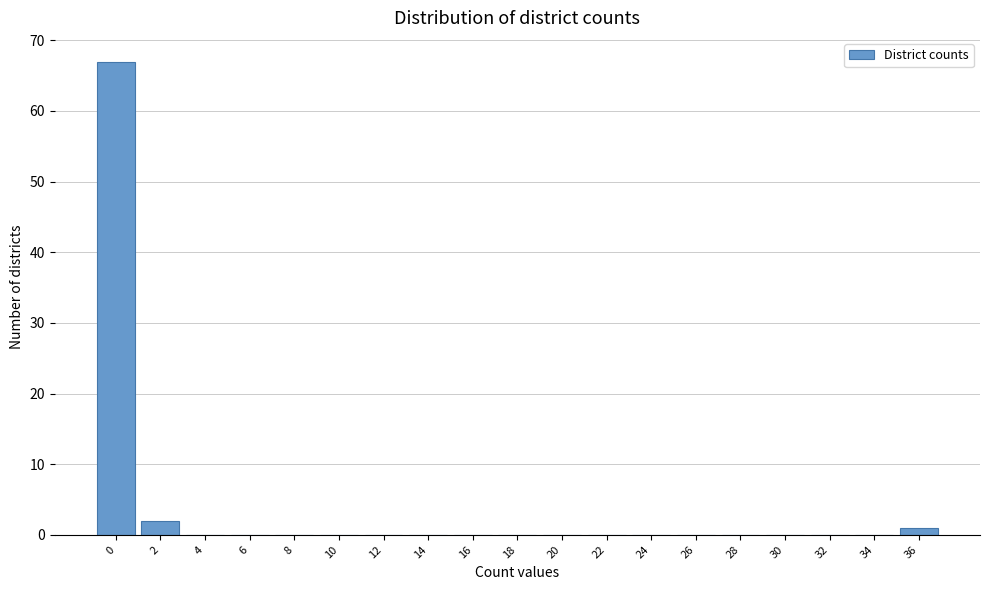

Reading left to right, extract all data points from this chart.

0=67	2=2	4=0	6=0	8=0	10=0	12=0	14=0	16=0	18=0	20=0	22=0	24=0	26=0	28=0	30=0	32=0	34=0	36=1